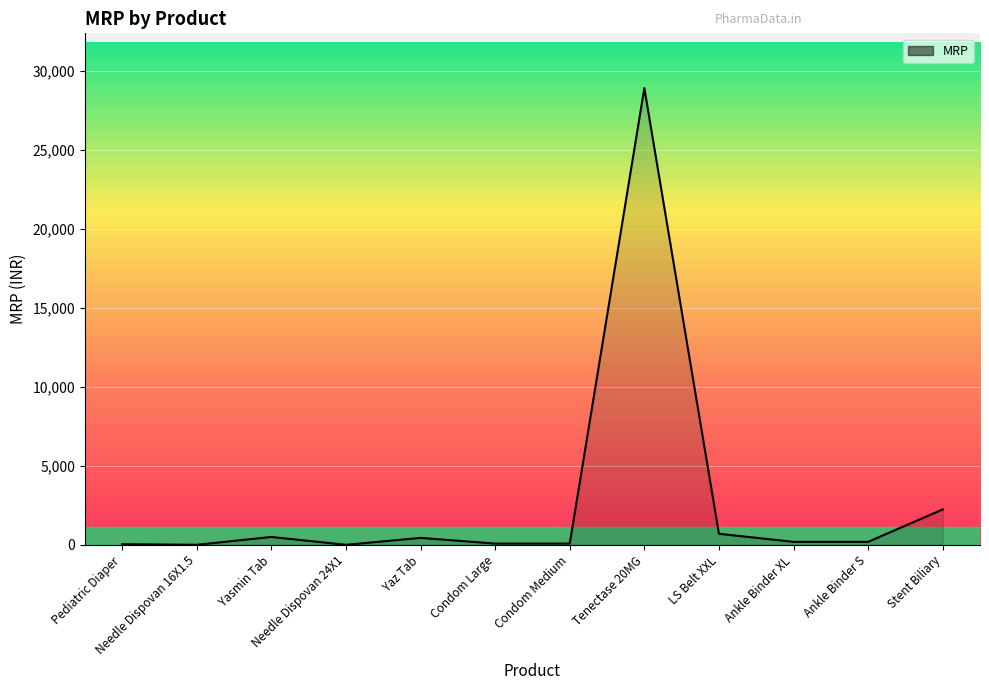

What is the difference between the maximum and minimum values?

28898